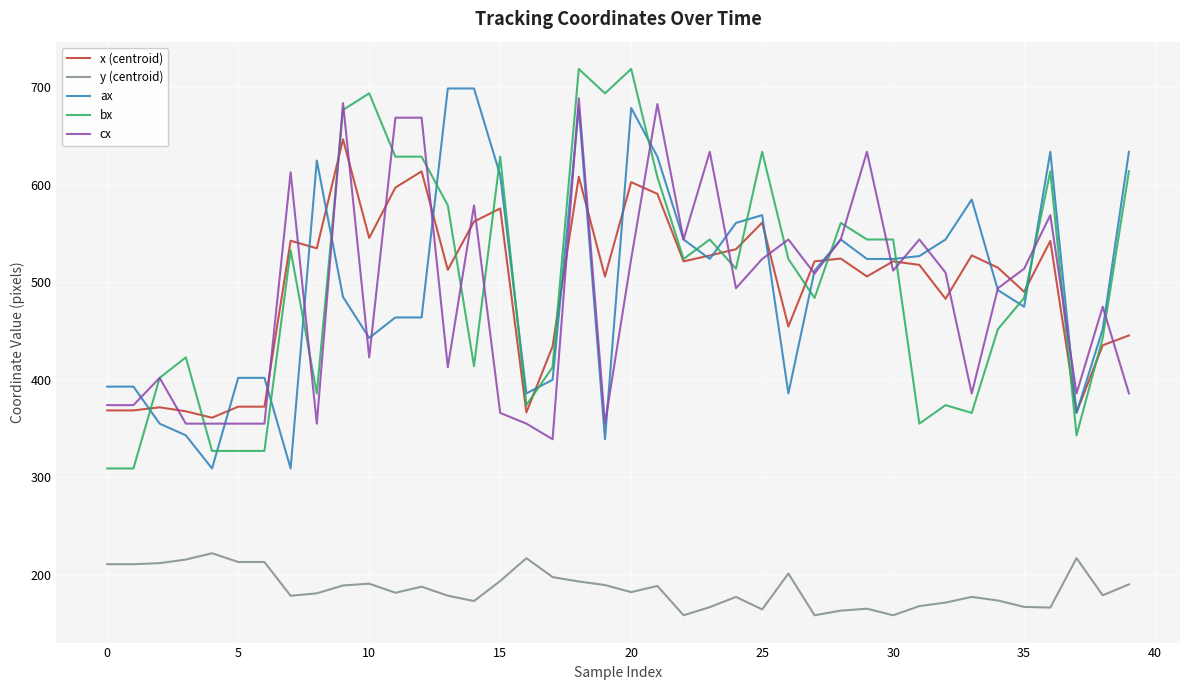

What is the average value of the x (centroid) series?

495.5